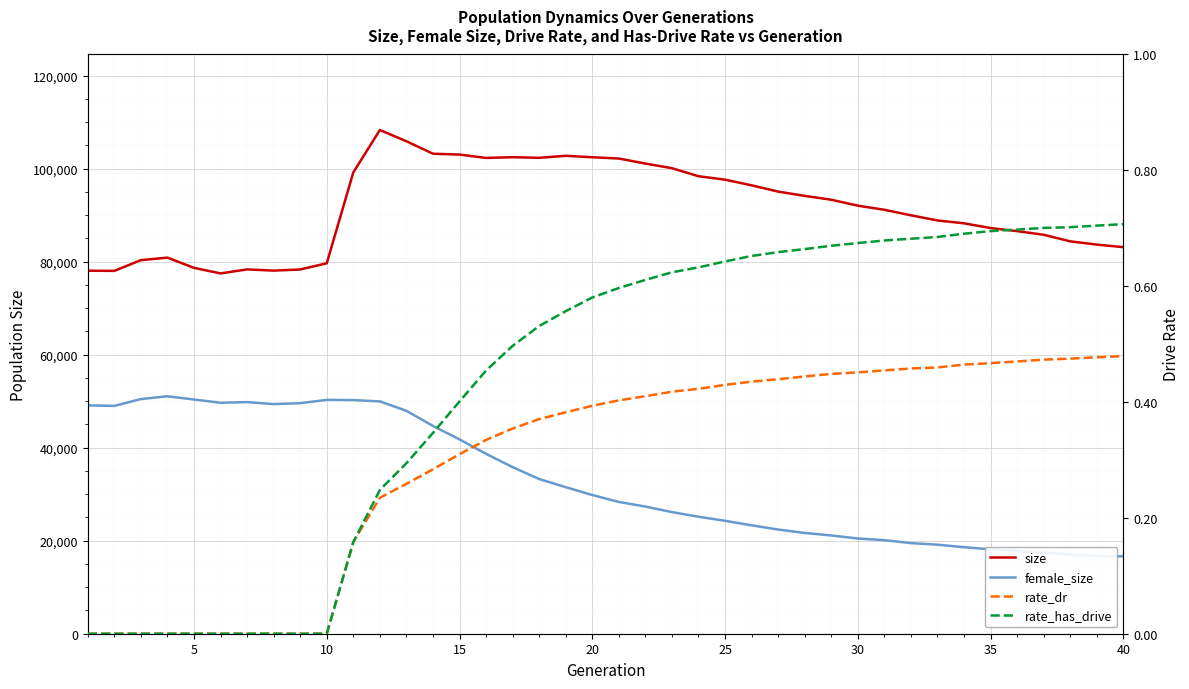

How many data points in size are above 92054?

19